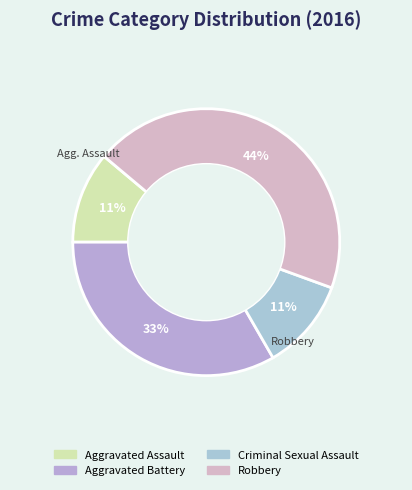

Rank the categories by value from highest to lowest.

Robbery, Aggravated Battery, Aggravated Assault, Criminal Sexual Assault